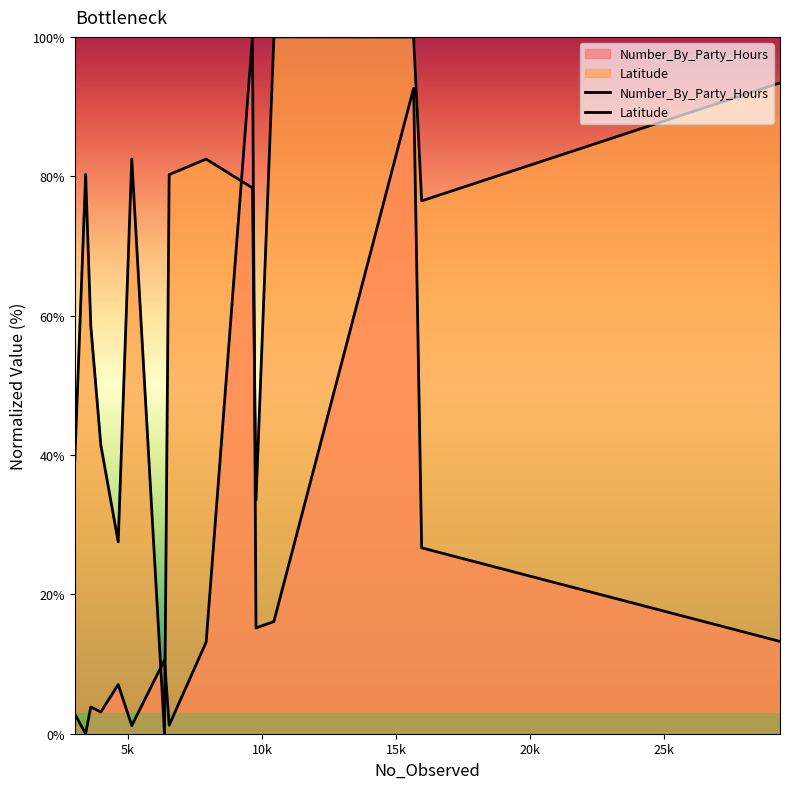

Is it true that Latitude equals 112.7 at 7?

False